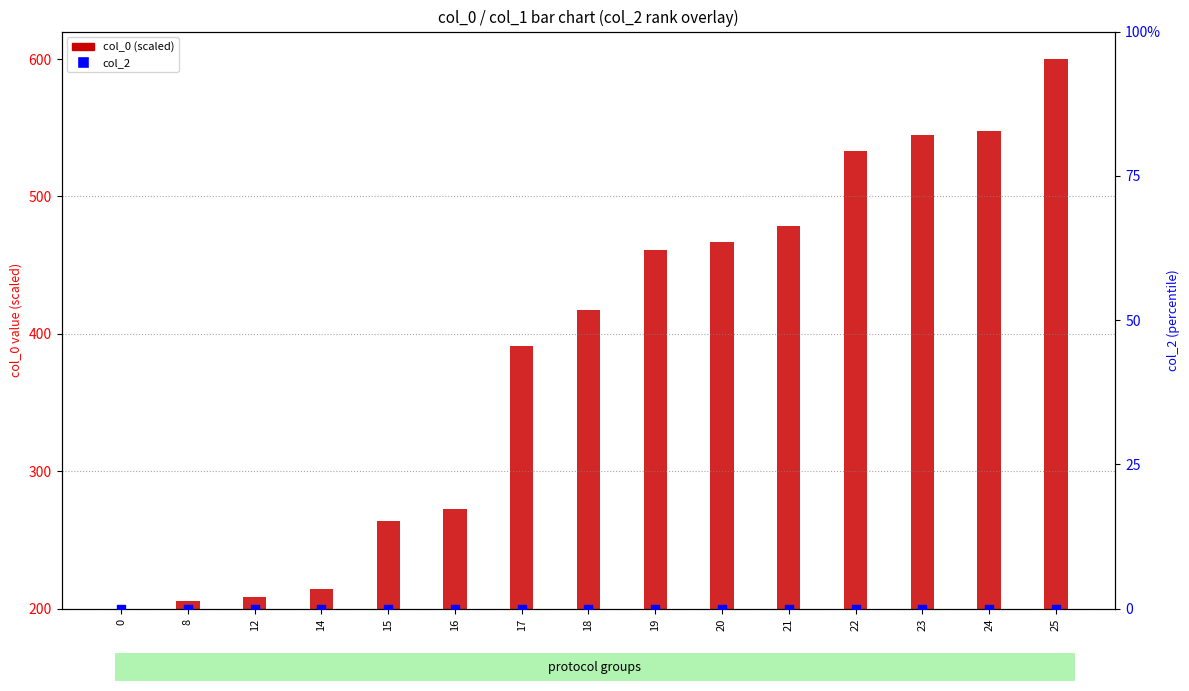

At how many categories does at least one series exceed 474?

5